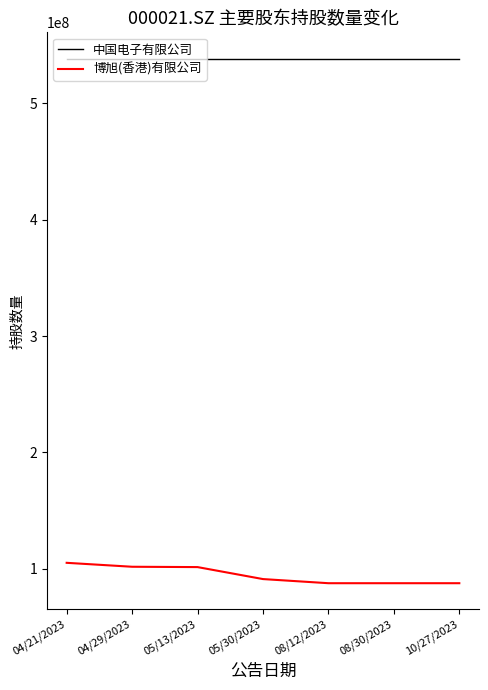

What is the greatest value displayed?

538558777